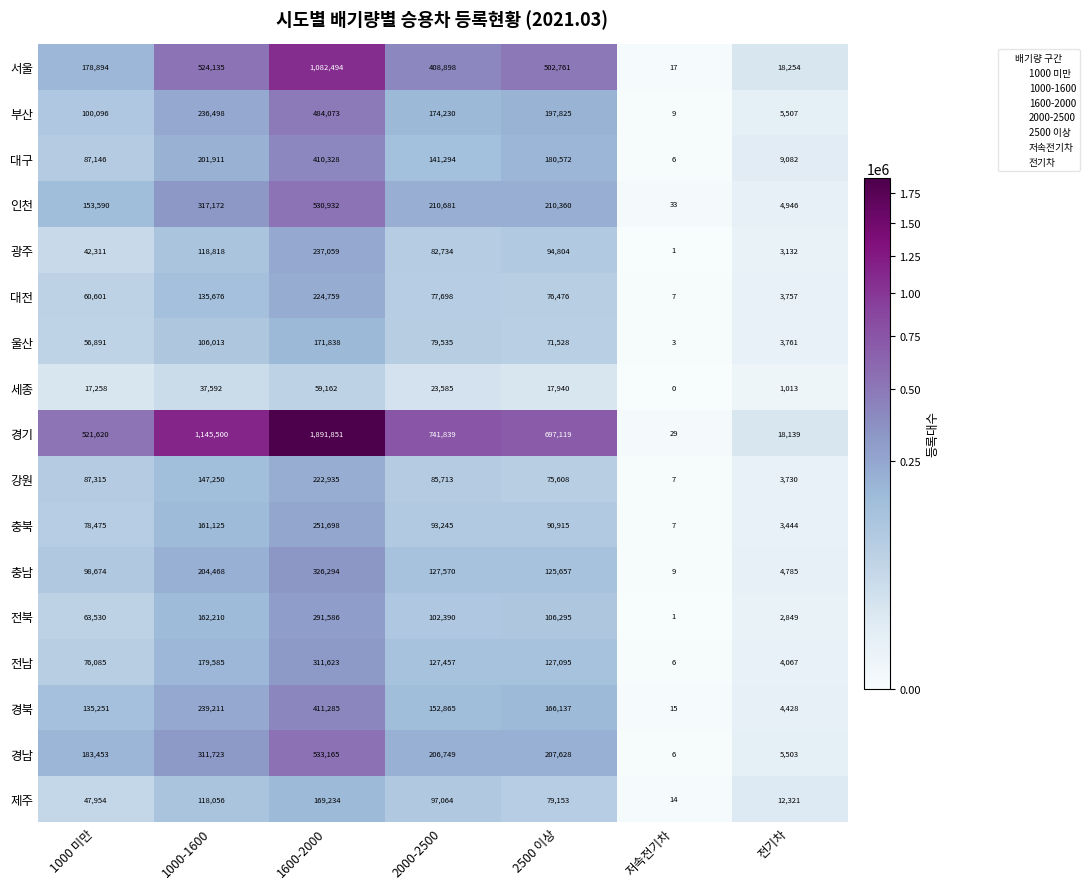

Between 2000-2500 and 전기차, which series saw the biggest shift?

경기